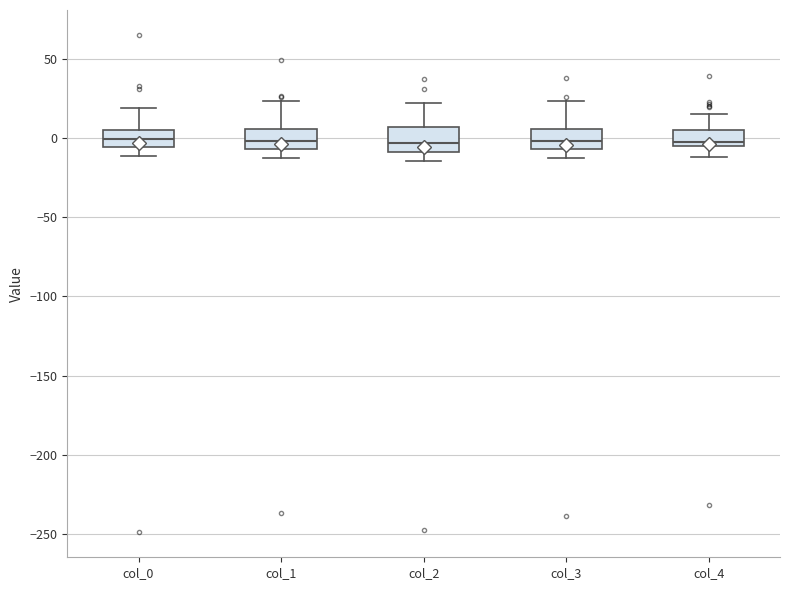

Reading left to right, read every box against the y-axis: the position of its median line, the range the box covers, and the ends of its whiskers. The values are not printed on the chart, so give them approximately, as read against the axis.

col_0: median 0, box -5 to 5, whiskers -10 to 20
col_1: median 0, box -5 to 5, whiskers -15 to 25
col_2: median -5, box -10 to 5, whiskers -15 to 25
col_3: median 0, box -5 to 5, whiskers -10 to 25
col_4: median 0, box -5 to 5, whiskers -10 to 15